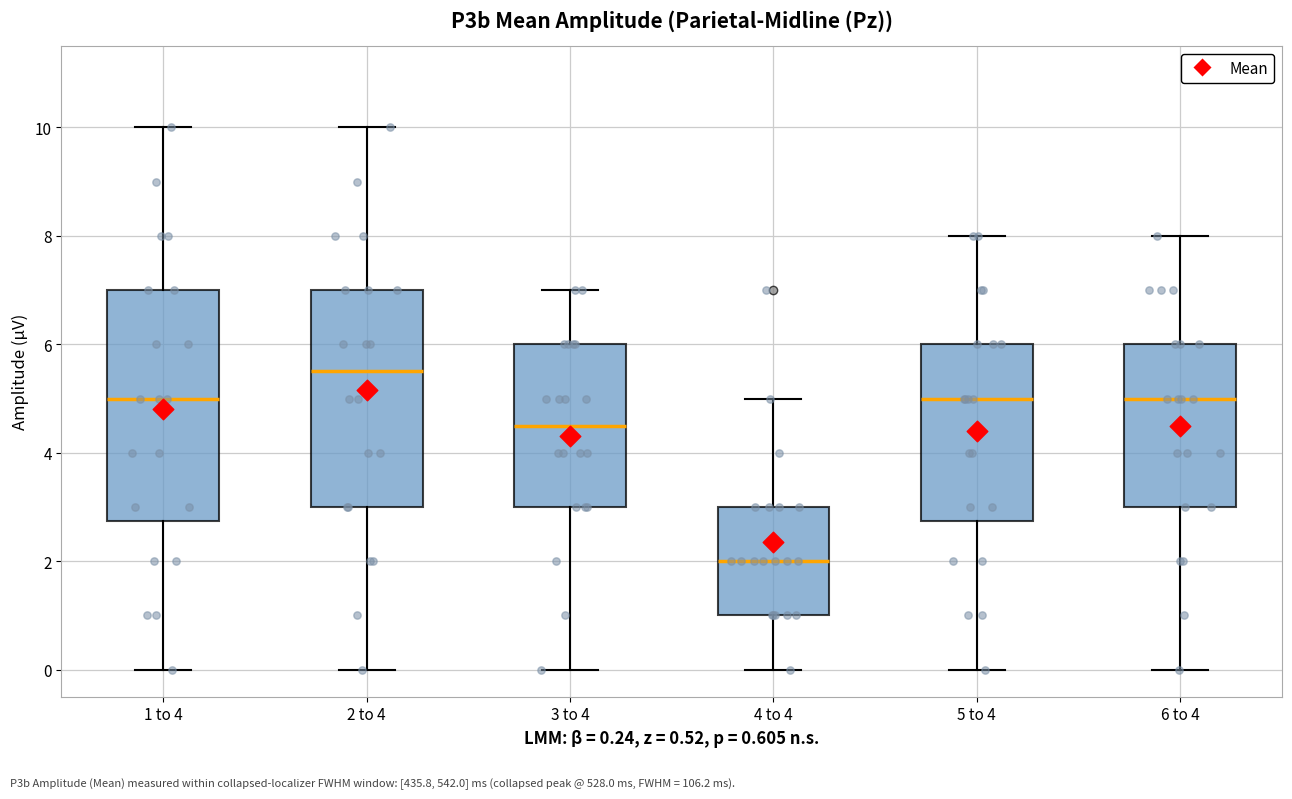

Reading left to right, read every box against the y-axis: the position of its median line, the range the box covers, and the ends of its whiskers. The values are not printed on the chart, so give them approximately, as read against the axis.

1 to 4: median 5.0, box 2.8 to 7.0, whiskers 0.0 to 10.0
2 to 4: median 5.6, box 3.0 to 7.0, whiskers 0.0 to 10.0
3 to 4: median 4.6, box 3.0 to 6.0, whiskers 0.0 to 7.0
4 to 4: median 2.0, box 1.0 to 3.0, whiskers 0.0 to 5.0
5 to 4: median 5.0, box 2.8 to 6.0, whiskers 0.0 to 8.0
6 to 4: median 5.0, box 3.0 to 6.0, whiskers 0.0 to 8.0